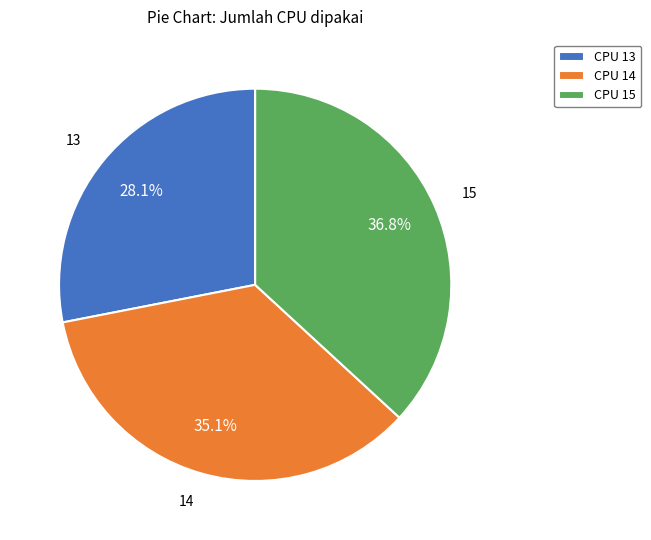

Approximately how many times larger is the value at CPU 14 compared to CPU 15?

1.0